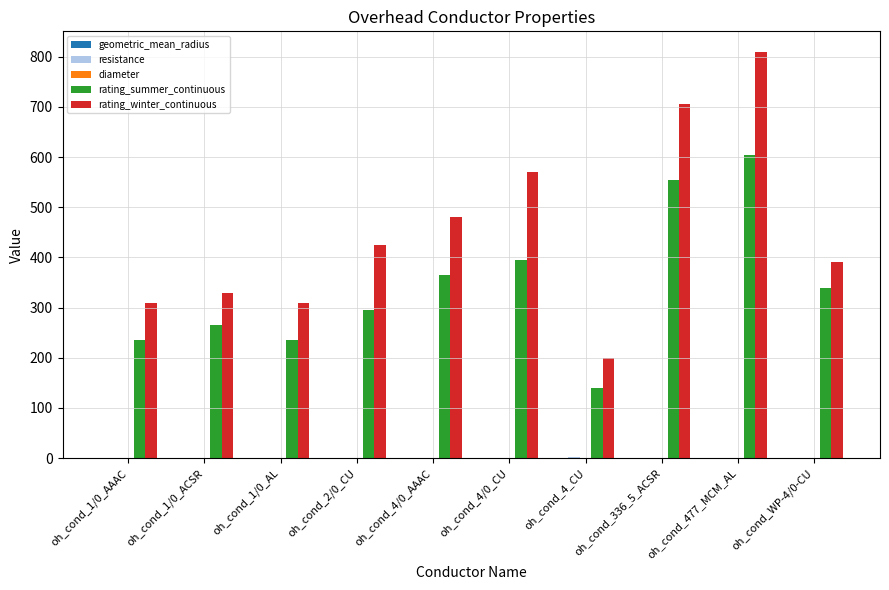

At which category is the sum across all series the highest?

oh_cond_477_MCM_AL